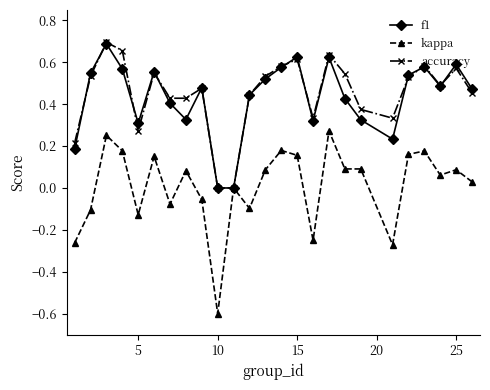

Which series has the largest range (max minus min)?

kappa